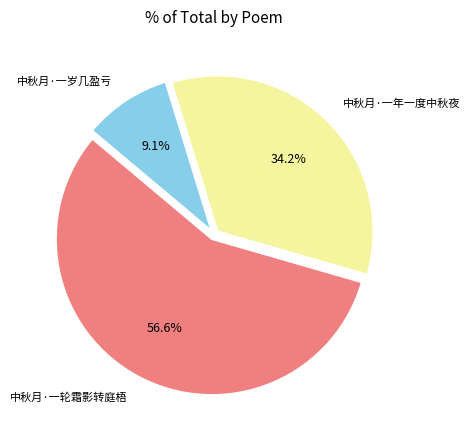

What is the largest slice in the pie chart?

中秋月·一轮霜影转庭梧